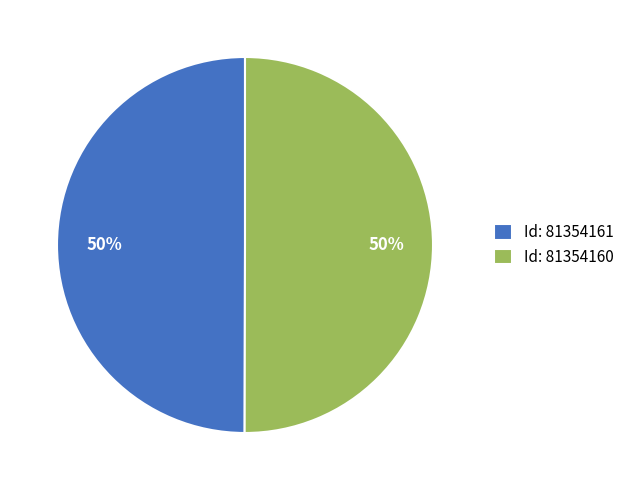

Do Id: 81354160 and Id: 81354161 together represent more than half of the pie?

Yes